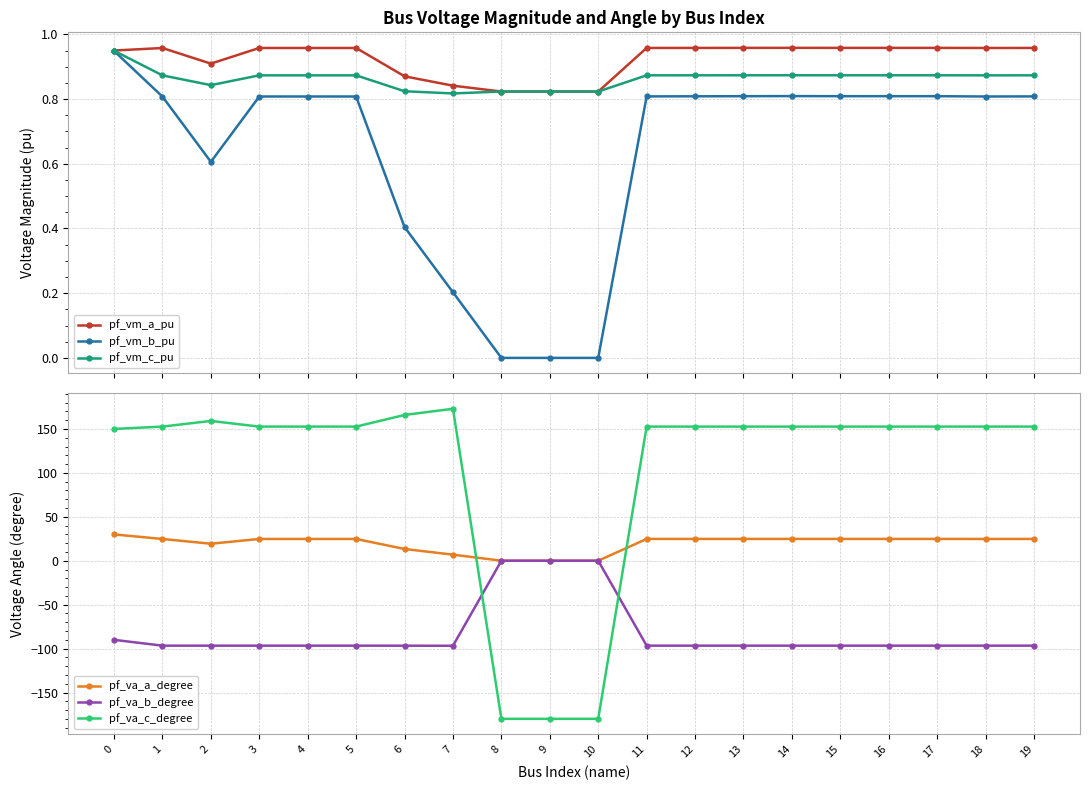

At which category does pf_va_b_degree reach its first local peak?

3